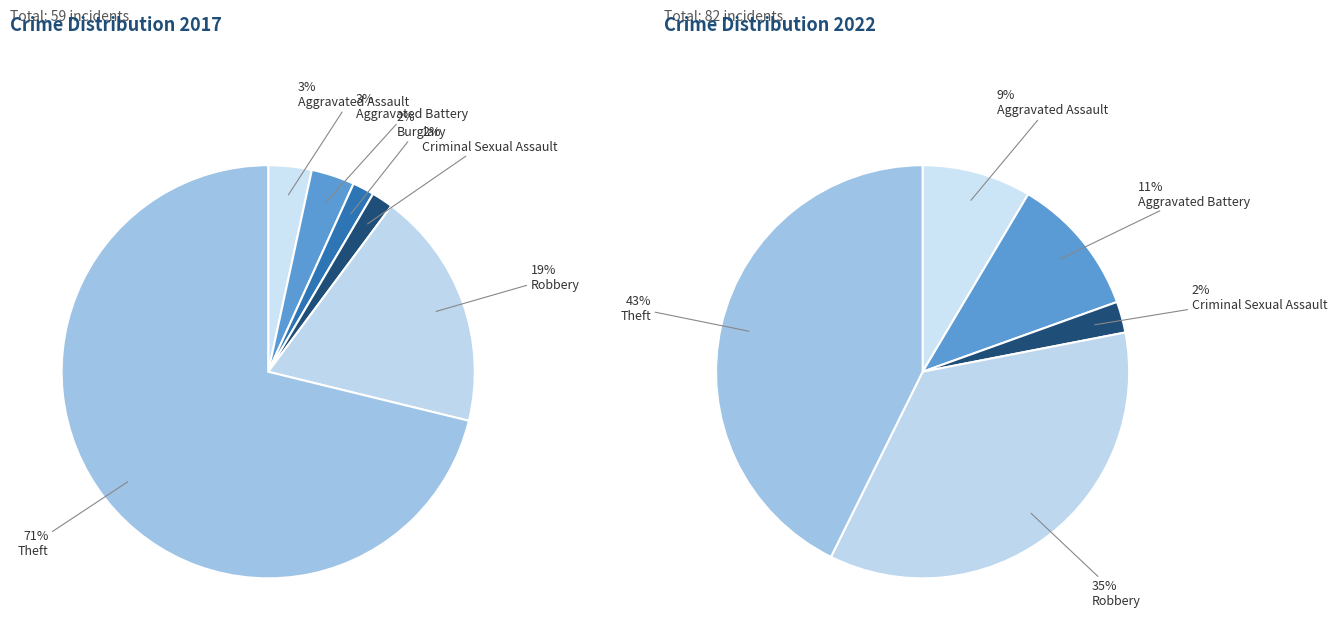

What is the difference between the highest and lowest values at Theft?

7